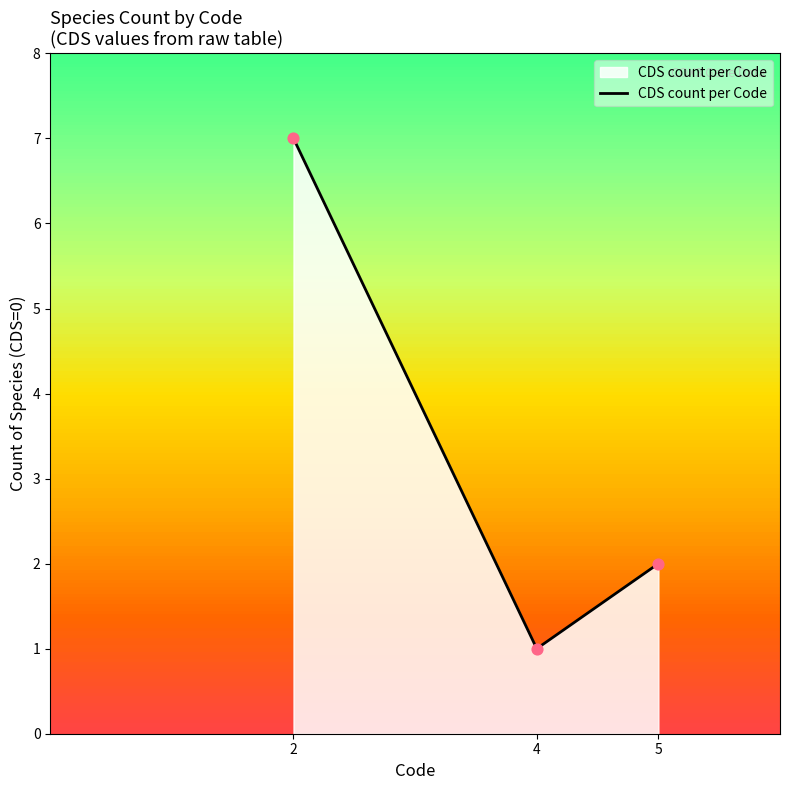

What is the ratio of the value at 5 to the value at 4?

2.0